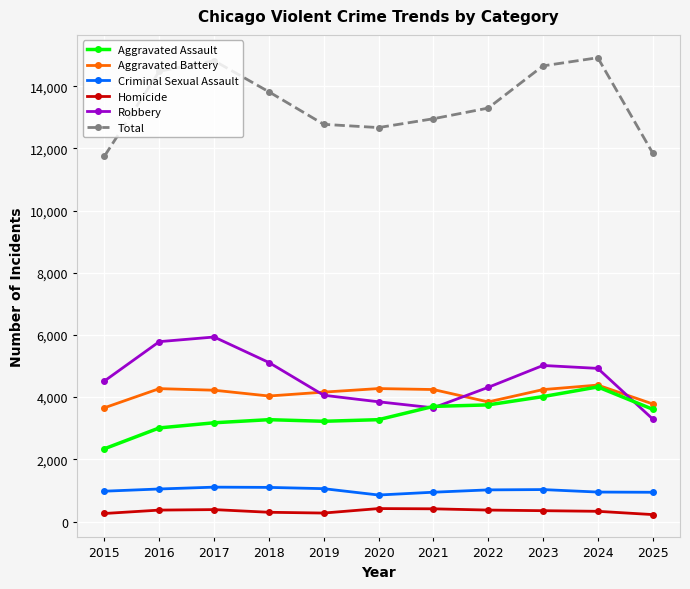

True or false: Aggravated Assault and Robbery intersect in this chart.

True